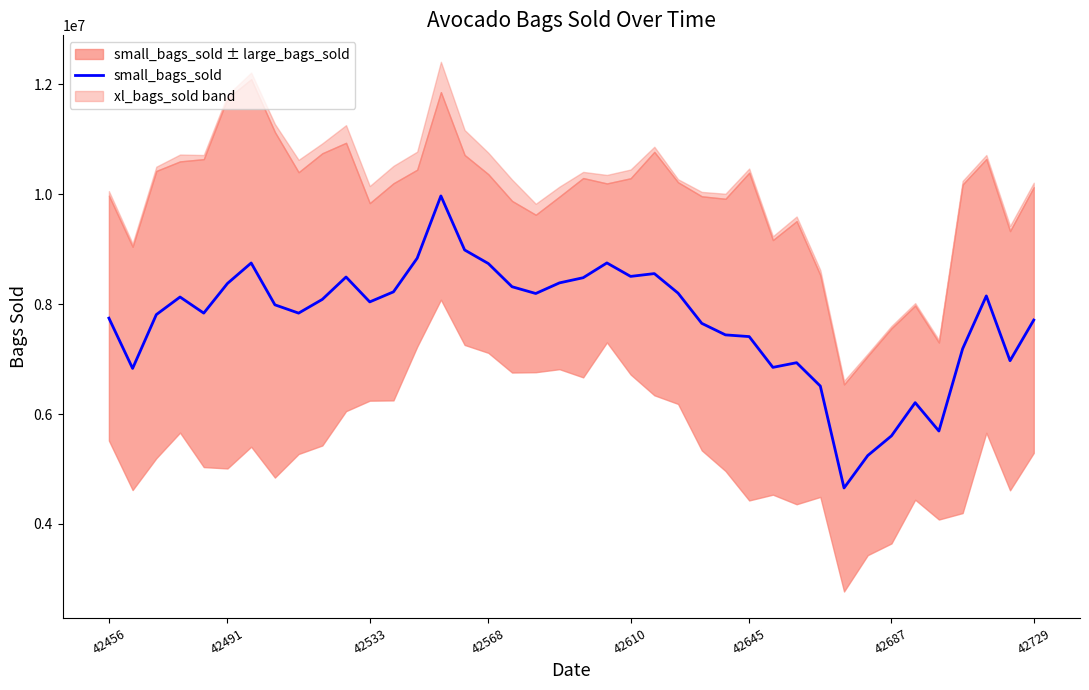

Reading left to right, what are all the values shown in this chart?

7745000	6830000	7809000	8129000	7836000	8376000	8748000	7987000	7836000	8086000	8493000	8040000	8223000	8835000	9968000	8985000	8738000	8316000	8193000	8386000	8480000	8749000	8504000	8555000	8200000	7650000	7440000	7409000	6849000	6934000	6509000	4655000	5245000	5603000	6207000	5691000	7187000	8149000	6970000	7710000